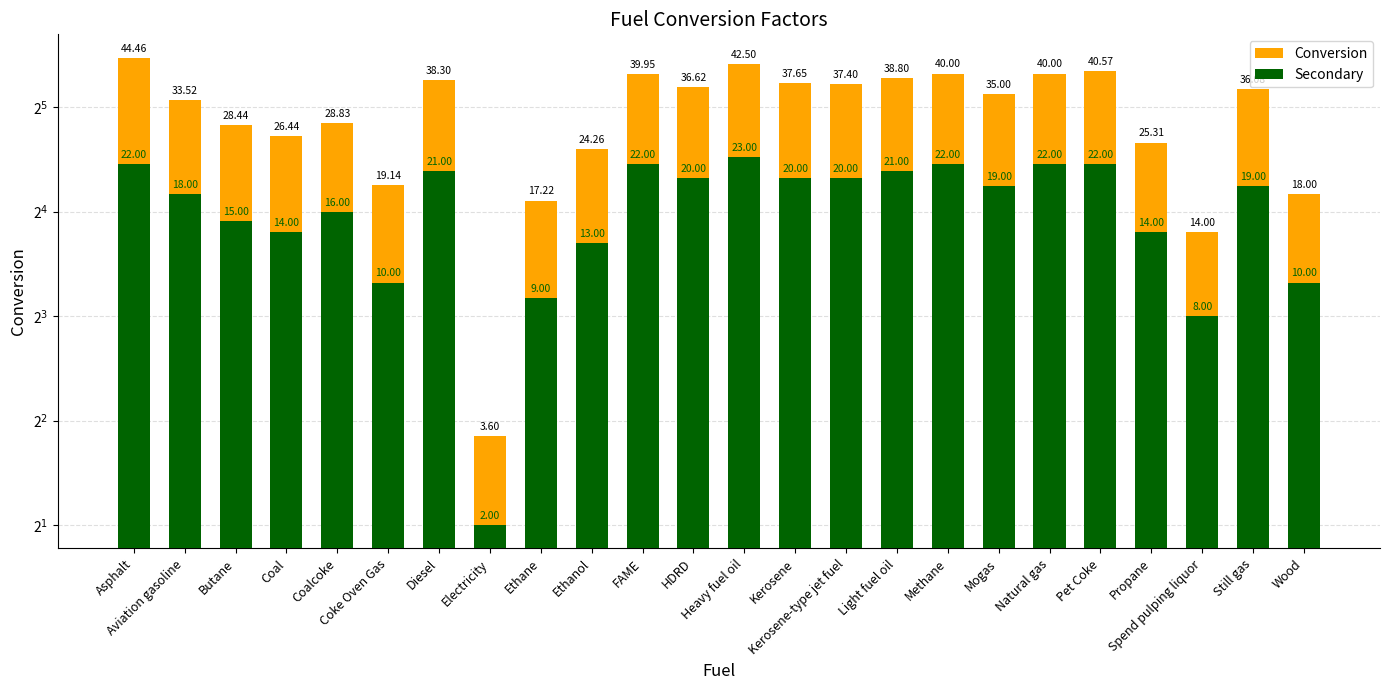

Does the chart contain any negative values?

No